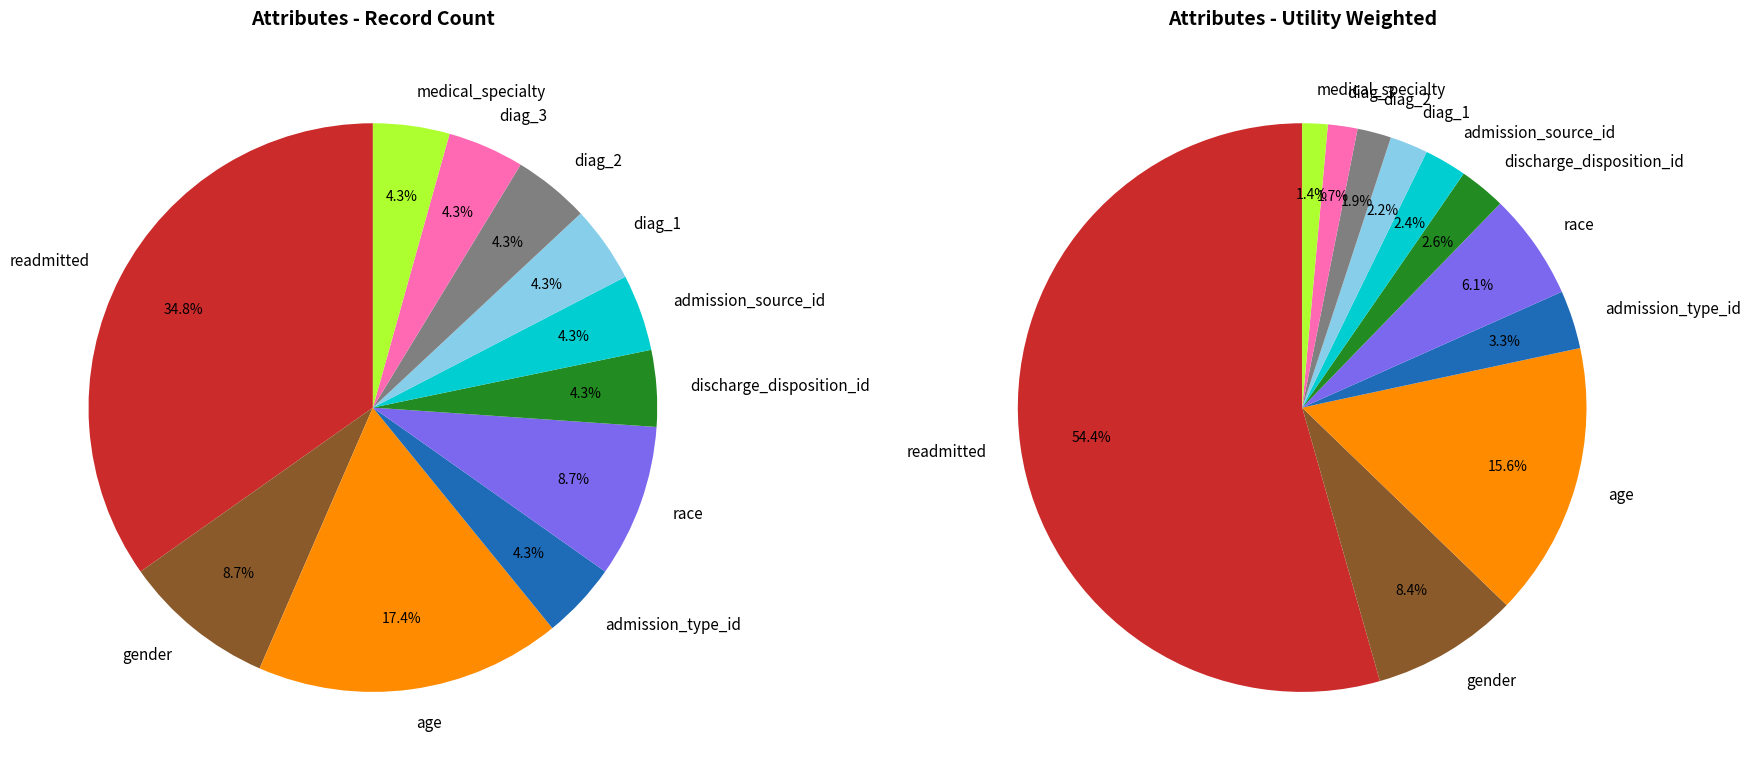

To the nearest percent, what is the average slice percentage?

9%